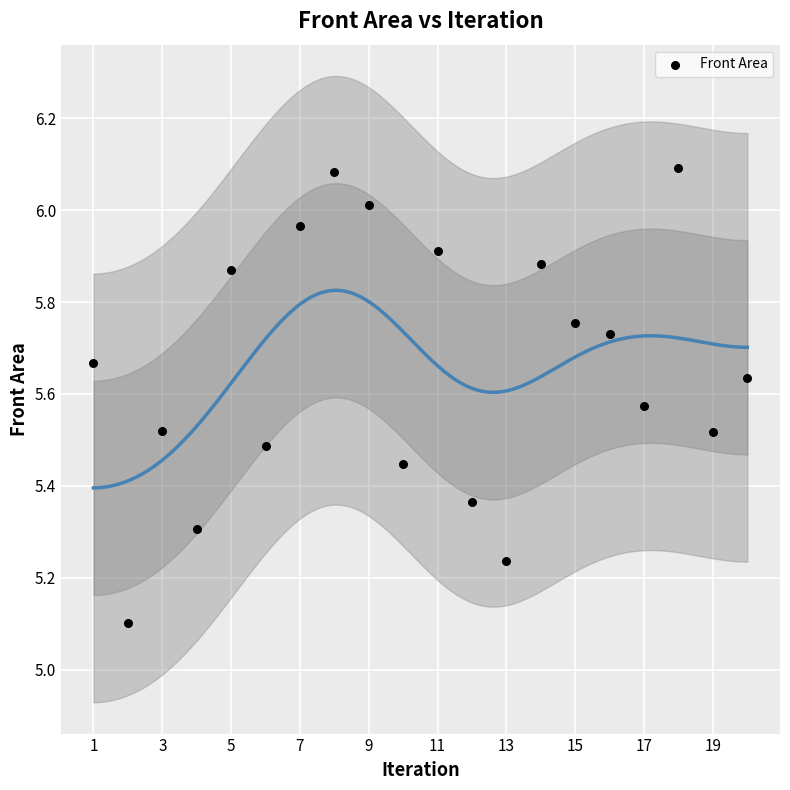

What is the range of X values (max minus min)?

19.0